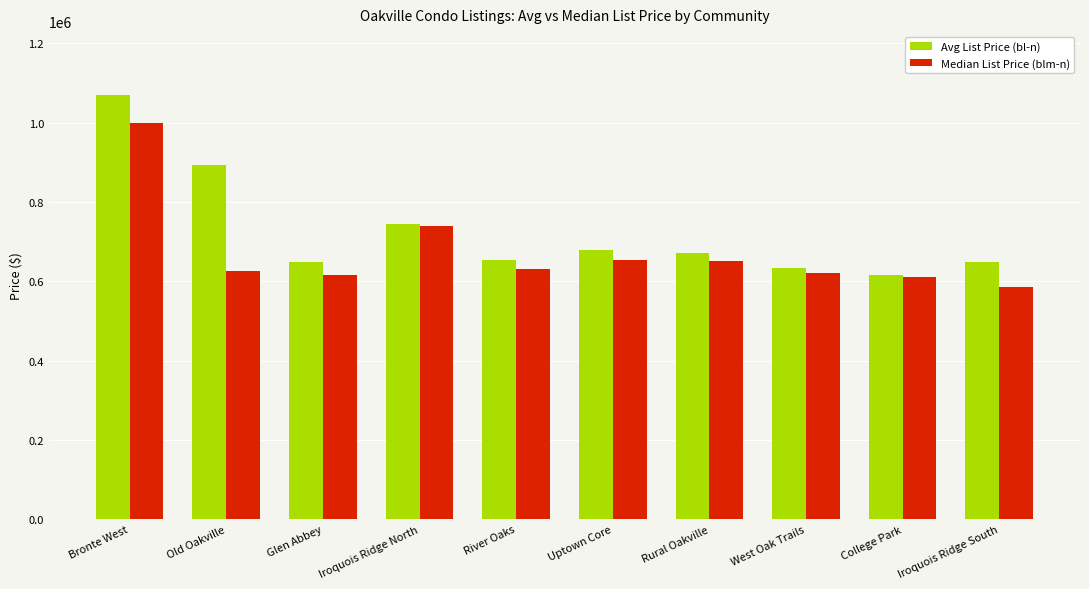

At which category does the chart reach its minimum across all series?

Iroquois Ridge South